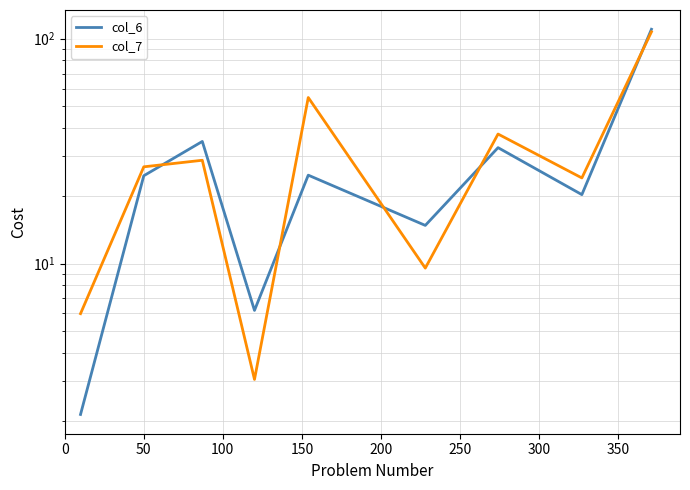

After their last crossing, which series has the higher values: col_6 or col_7?

col_6